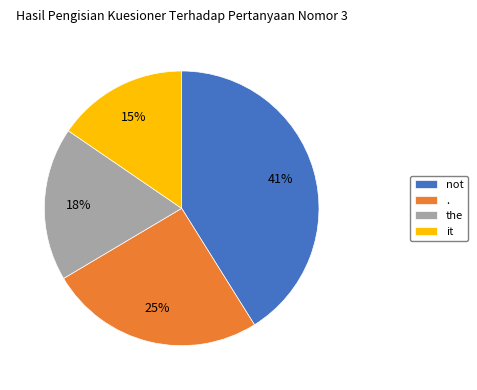

The it slice represents 15% of the pie. True or false?

True